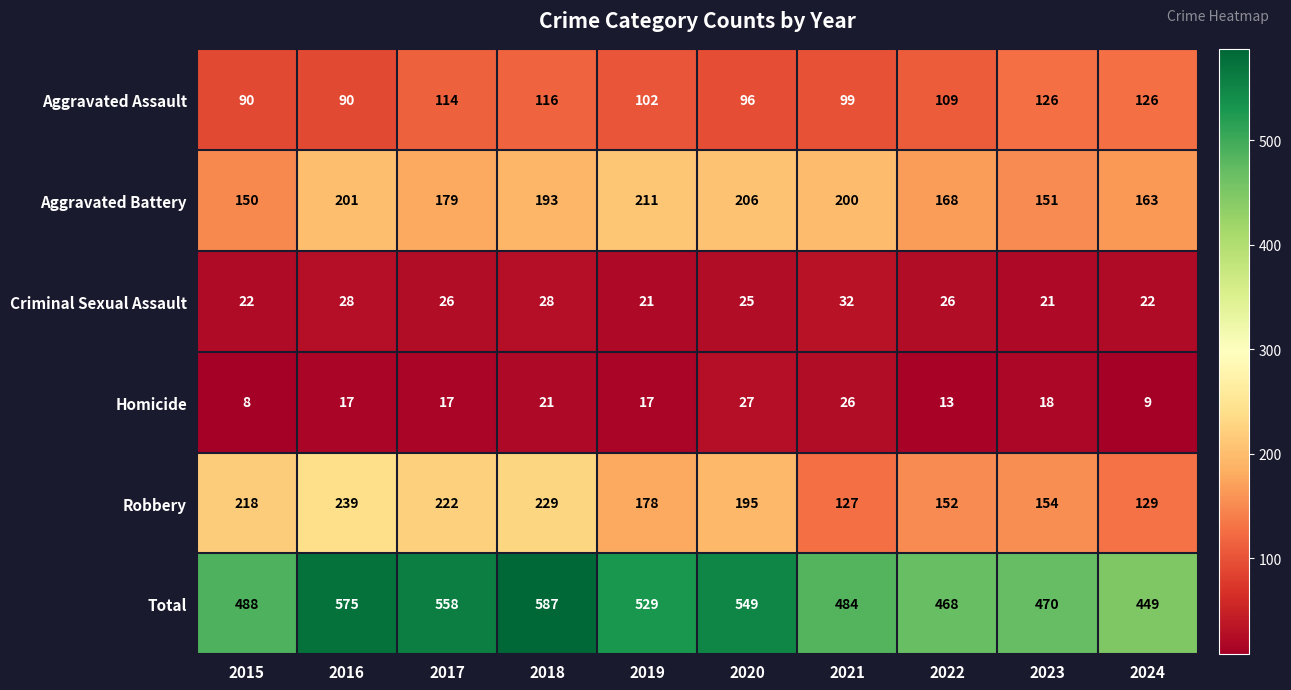

Rank the series by their maximum value, from highest to lowest.

Total, Robbery, Aggravated Battery, Aggravated Assault, Criminal Sexual Assault, Homicide